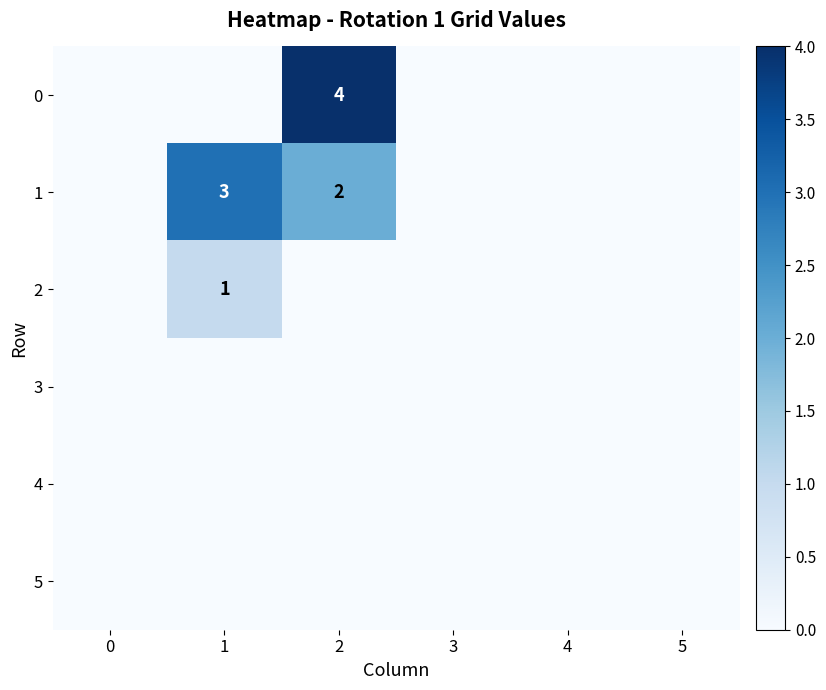

At which category is the sum across all series the highest?

2